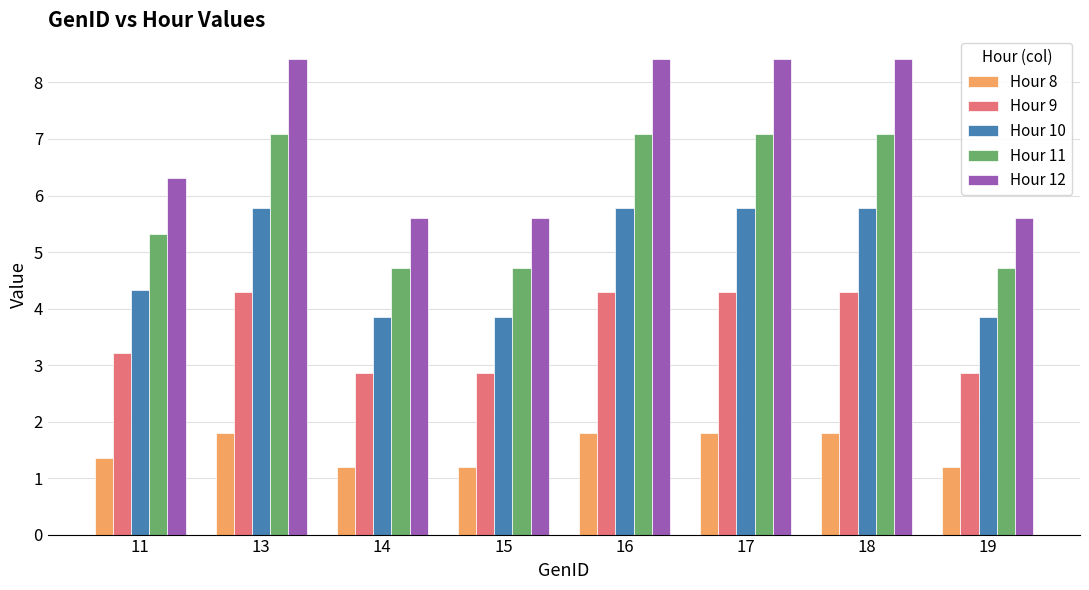

Reading left to right, what are all the values shown in this chart?

Hour 8: 1.4	1.8	1.2	1.2	1.8	1.8	1.8	1.2
Hour 9: 3.2	4.3	2.9	2.9	4.3	4.3	4.3	2.9
Hour 10: 4.3	5.8	3.9	3.9	5.8	5.8	5.8	3.9
Hour 11: 5.3	7.1	4.7	4.7	7.1	7.1	7.1	4.7
Hour 12: 6.3	8.4	5.6	5.6	8.4	8.4	8.4	5.6